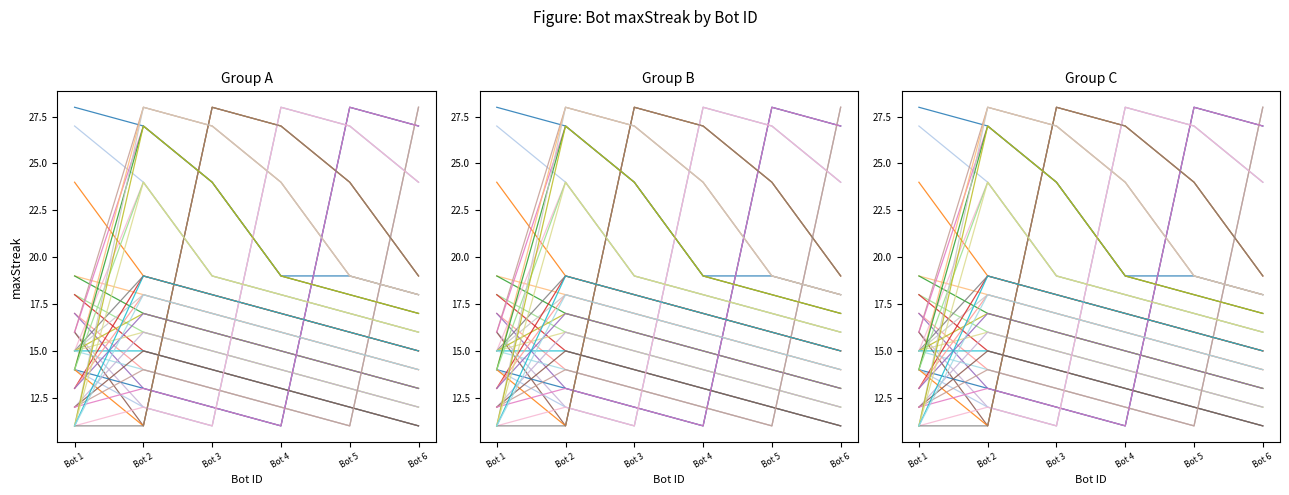

What is the difference between the second highest and second lowest values in the Bot 3 series?

17